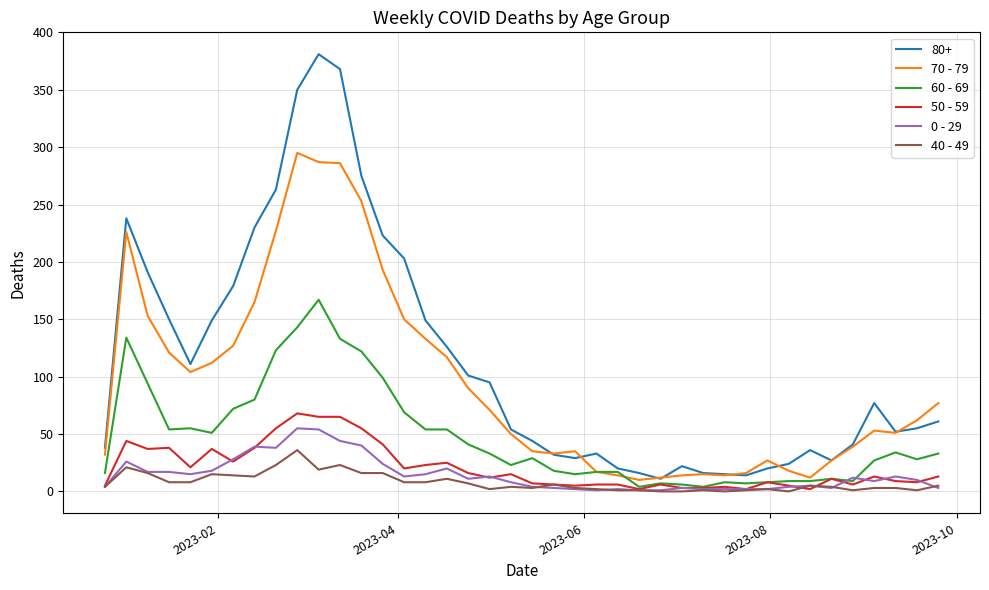

Which series has the largest total across all categories?

80+